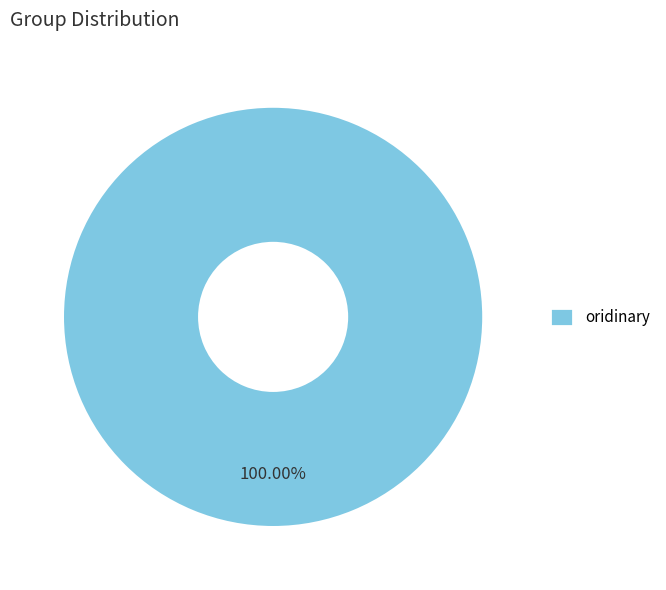

Which category accounts for the majority?

oridinary